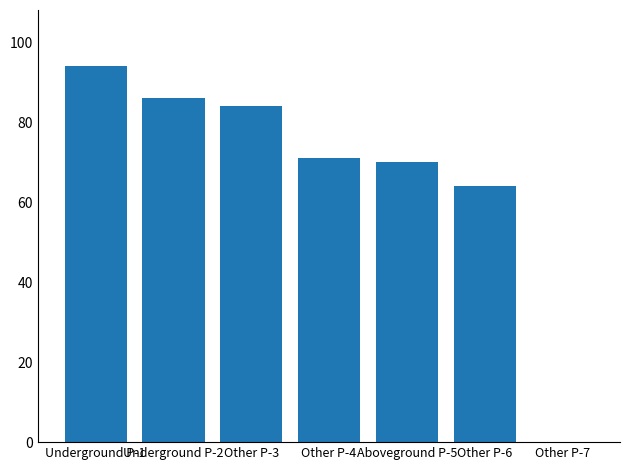

What value does the data have at Other P-6?

64